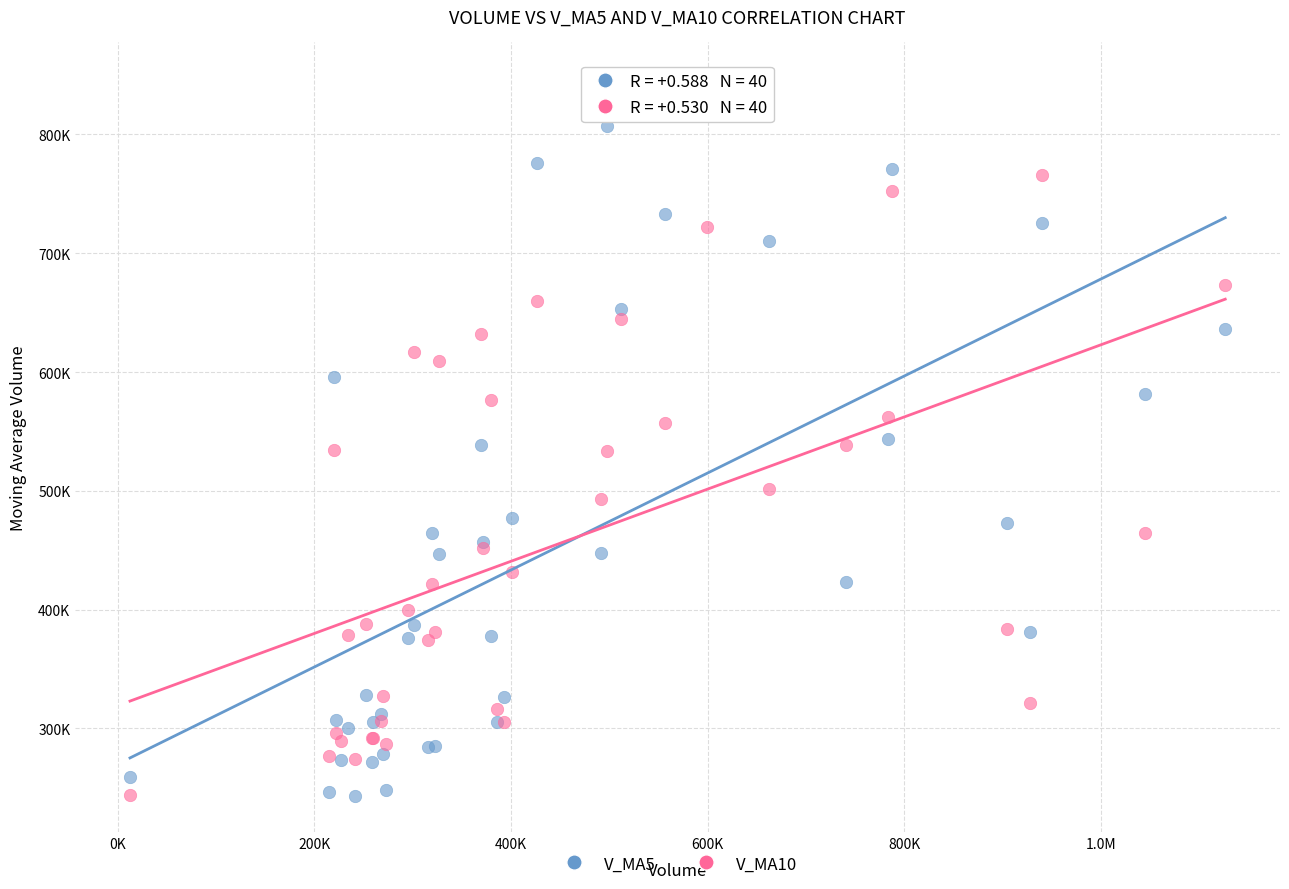

What are all the series names shown in the legend?

V_MA5, V_MA10